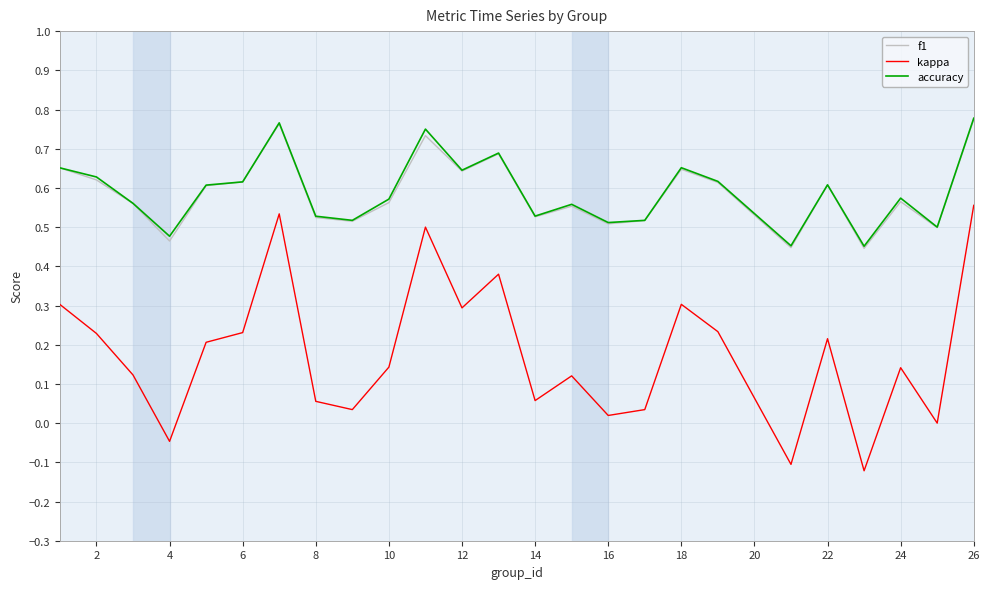

What is the difference between the maximum and minimum values in the accuracy series?

0.3